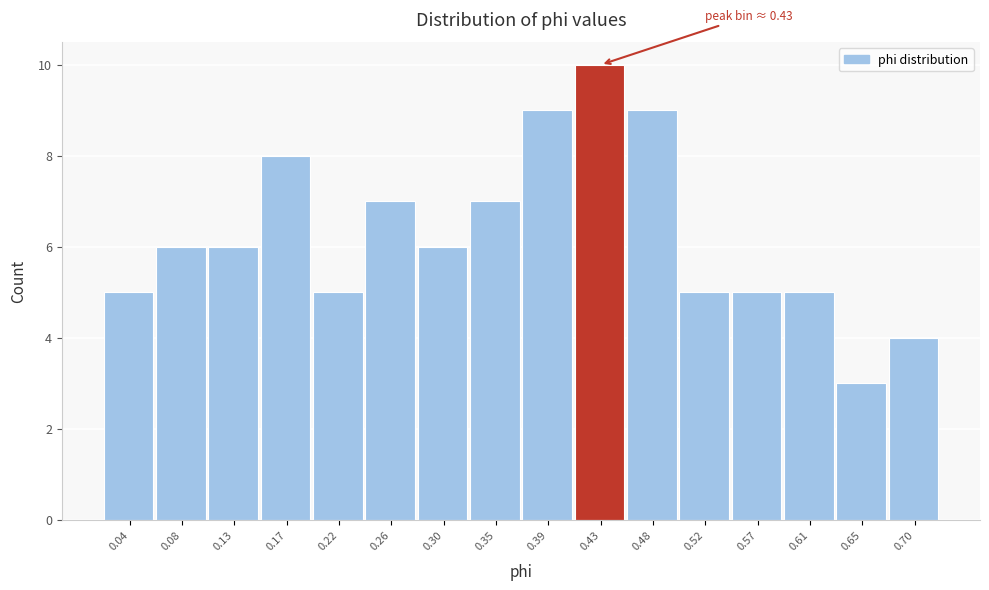

Which range on the x-axis has the tallest bar?

0.415 to 0.455